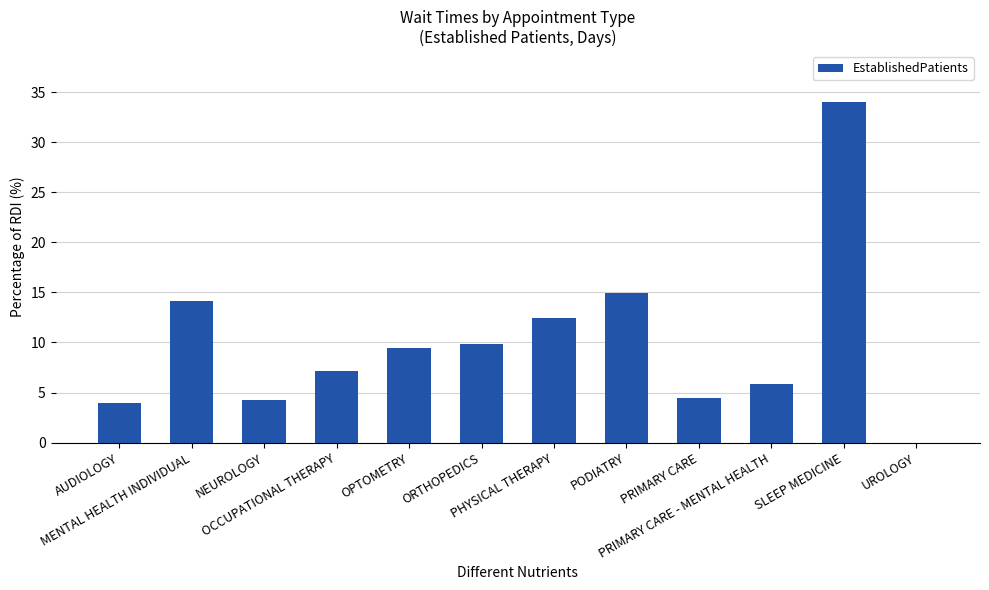

What is the maximum value shown in the chart?

34.0